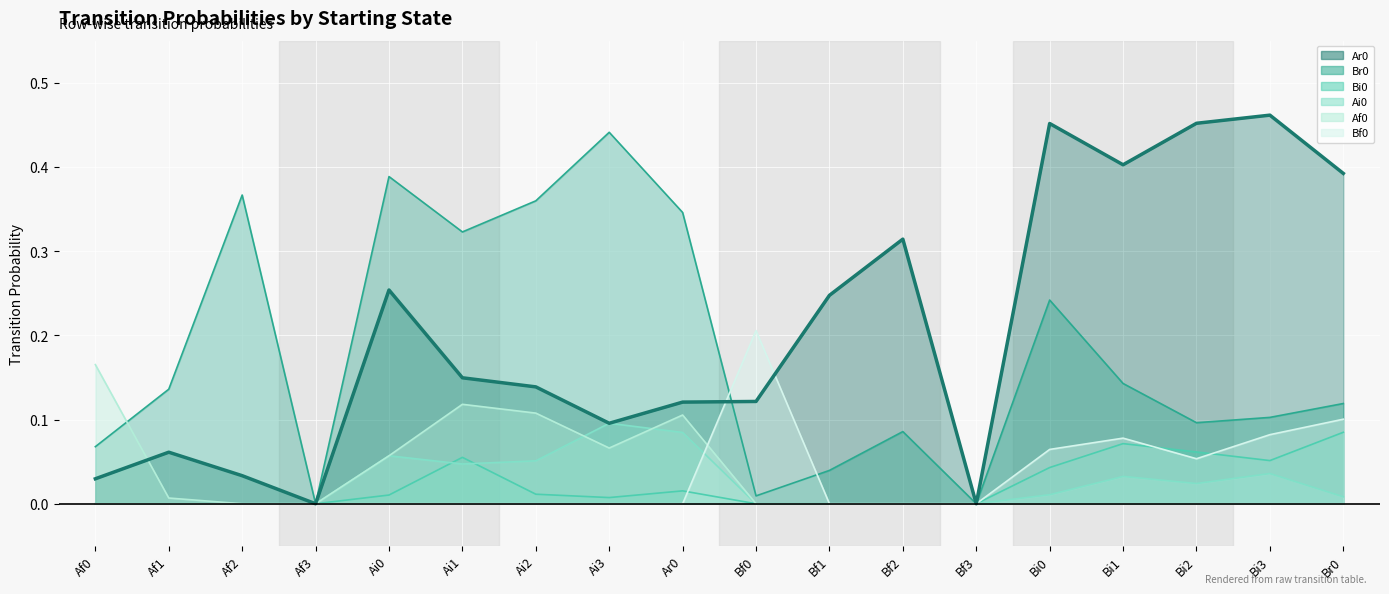

At which label is Bi0 closest to 0?

Af0